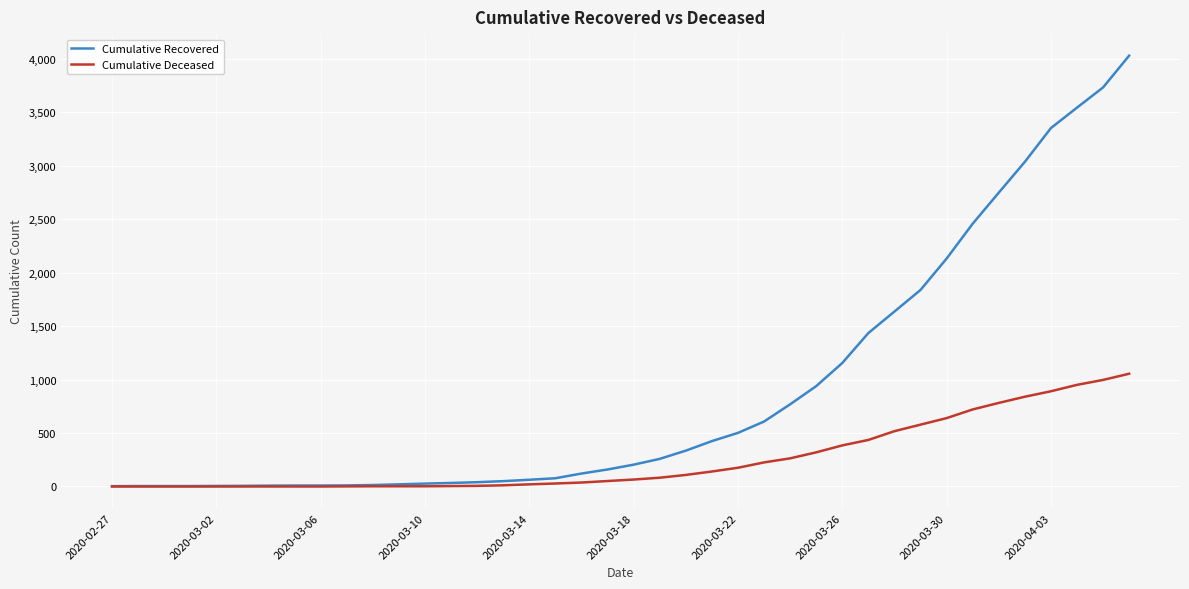

Rank the series by their maximum value, from highest to lowest.

Cumulative Recovered, Cumulative Deceased